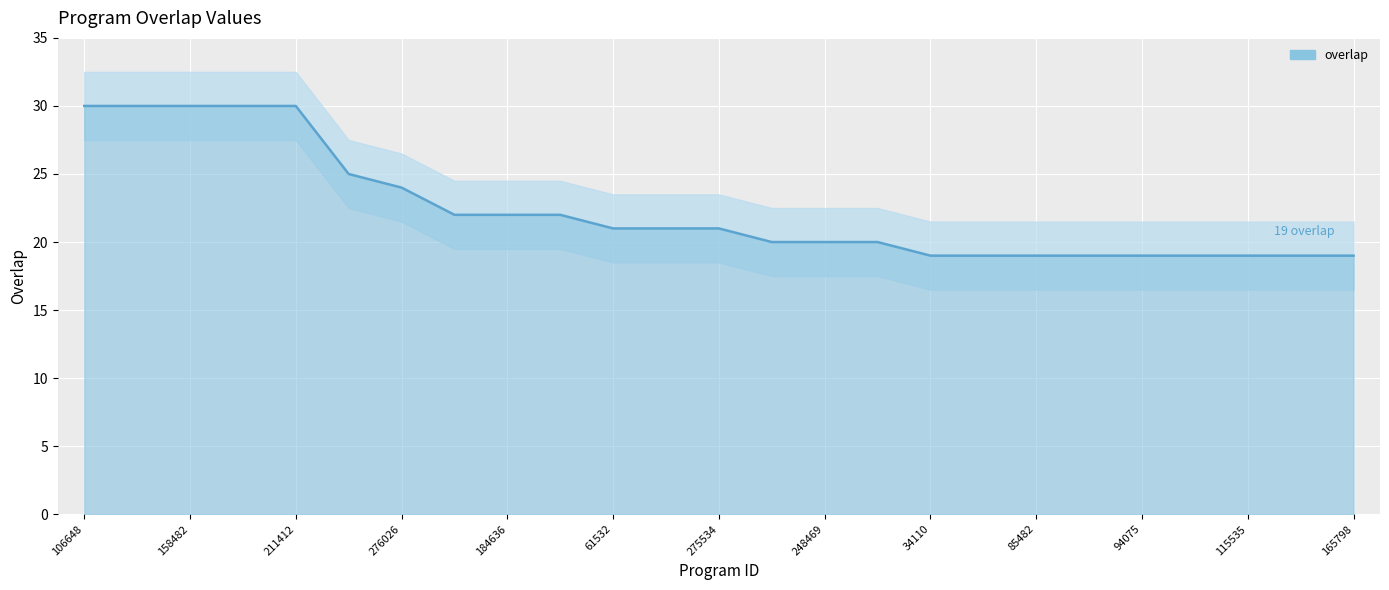

The value at 184636 is 22. True or false?

True